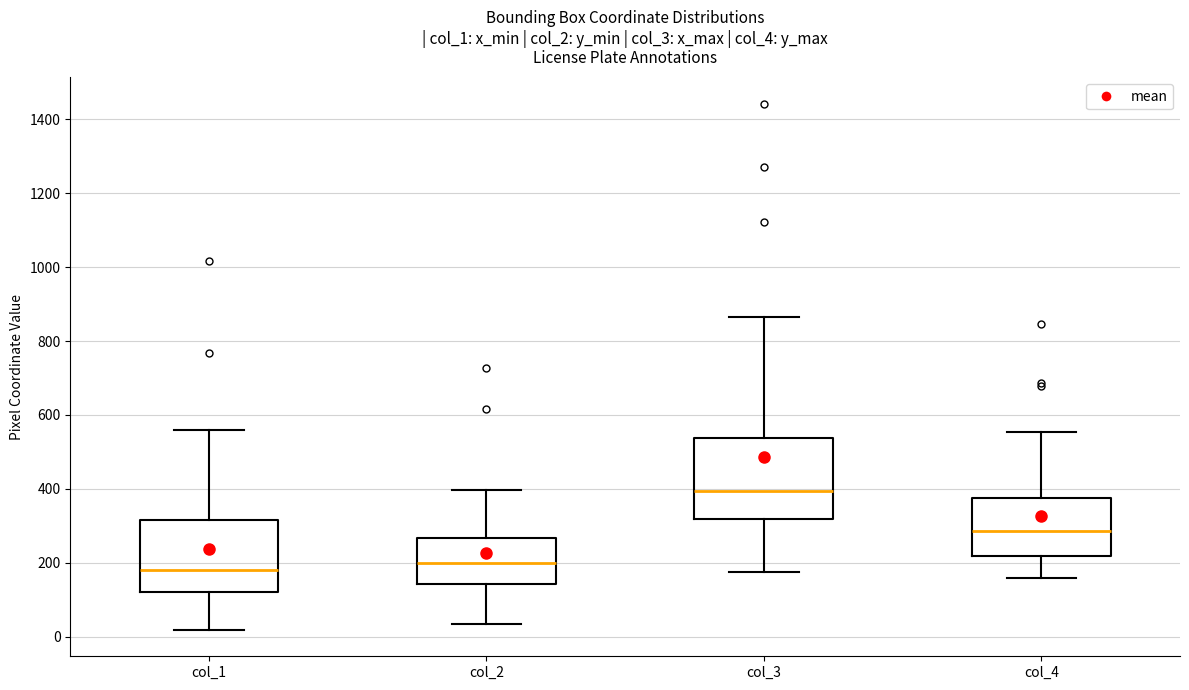

Reading left to right, transcribe this box plot: for each box, give where its median line is, the range the box spans, and where its two whiskers end, as read against the y-axis. The values are not printed on the chart, so give them approximately, as read against the axis.

col_1: median 180, box 120 to 320, whiskers 20 to 560
col_2: median 200, box 140 to 260, whiskers 40 to 400
col_3: median 400, box 320 to 540, whiskers 180 to 860
col_4: median 280, box 220 to 380, whiskers 160 to 560